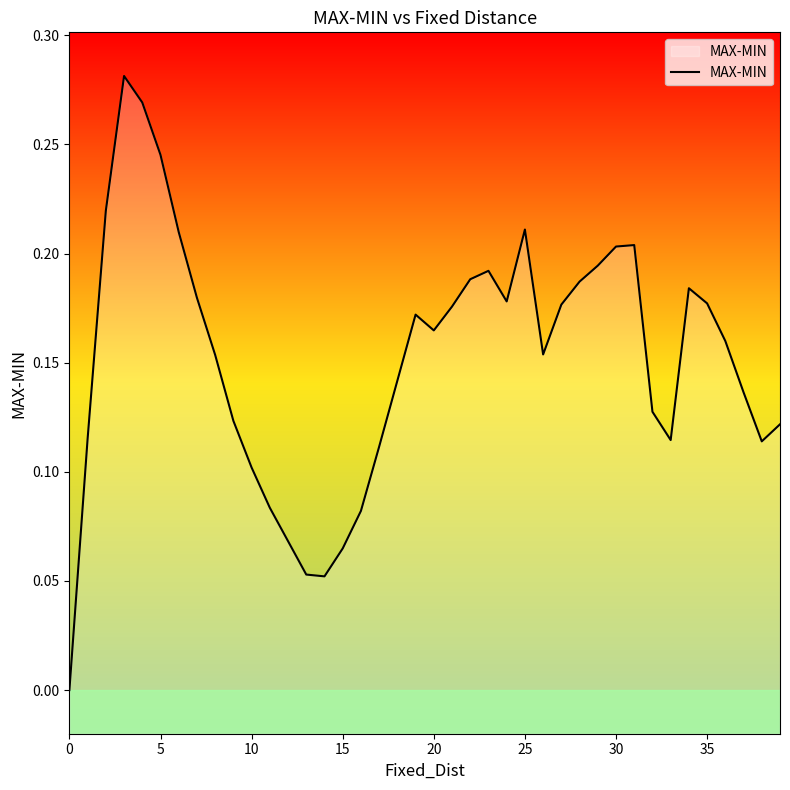

Reading left to right, list all the values displayed in this chart.

0.0	0.1	0.2	0.3	0.3	0.2	0.2	0.2	0.2	0.1	0.1	0.1	0.1	0.1	0.1	0.1	0.1	0.1	0.1	0.2	0.2	0.2	0.2	0.2	0.2	0.2	0.2	0.2	0.2	0.2	0.2	0.2	0.1	0.1	0.2	0.2	0.2	0.1	0.1	0.1